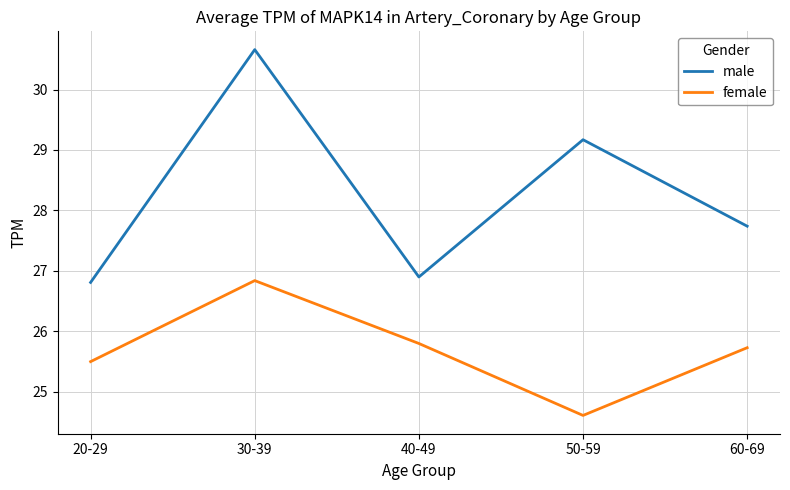

Which series changed the most between 20-29 and 50-59?

male